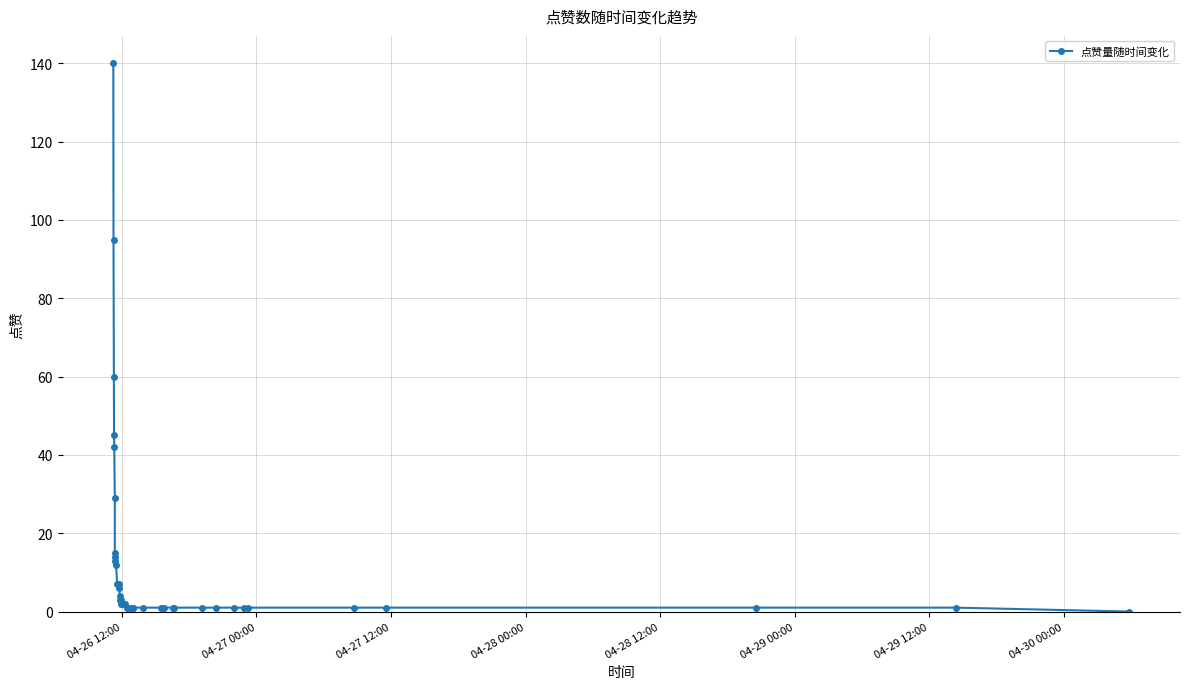

What is the label of the 39th point from the right?

04-26 12:00